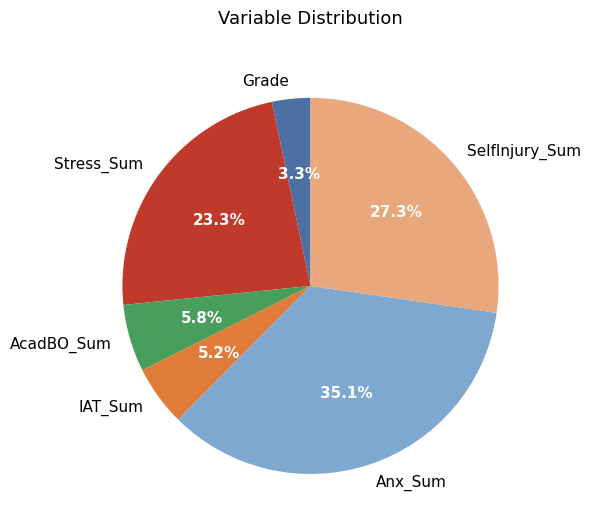

Does IAT_Sum represent more than half of the total?

No